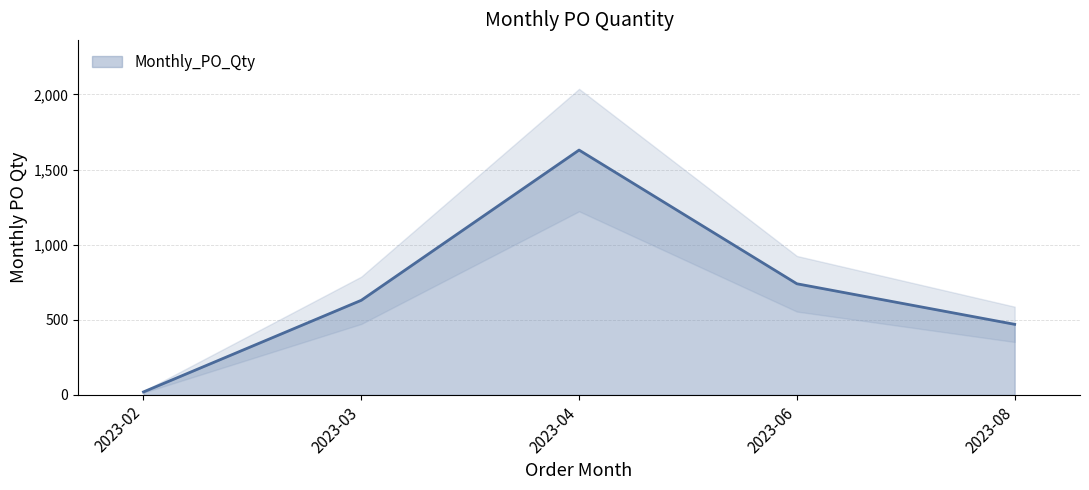

Does the chart display data point markers on the line(s)?

No